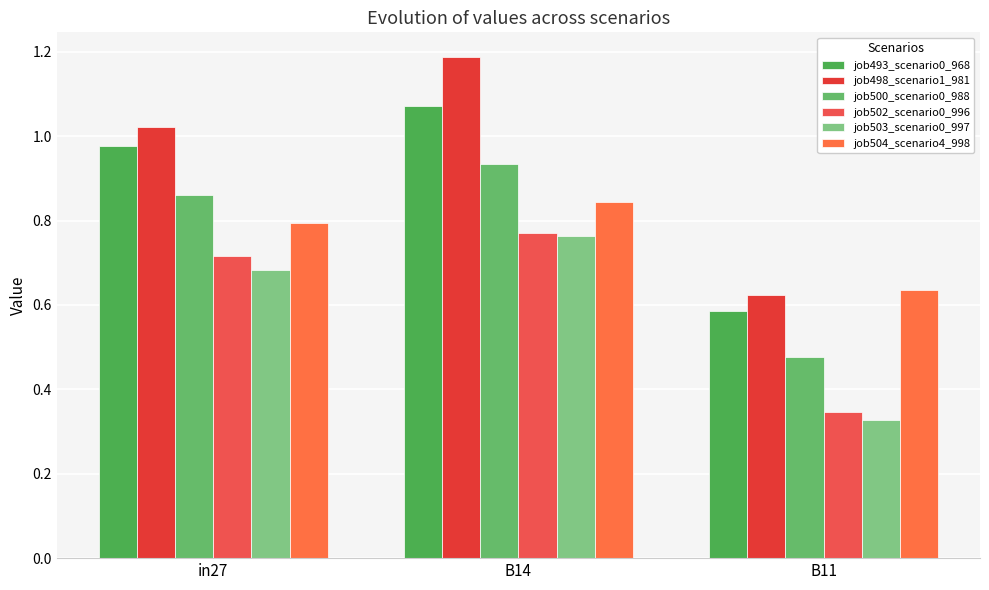

Is it true that job502_scenario0_996 equals 0.3 at B11?

True